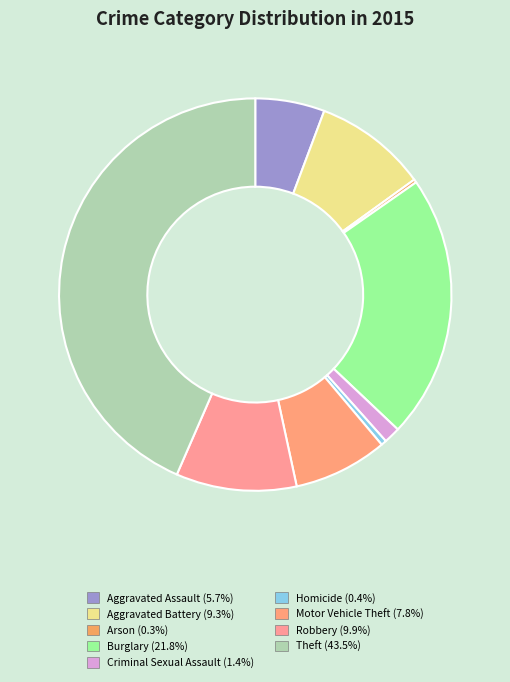

How many segments does this pie chart have?

9